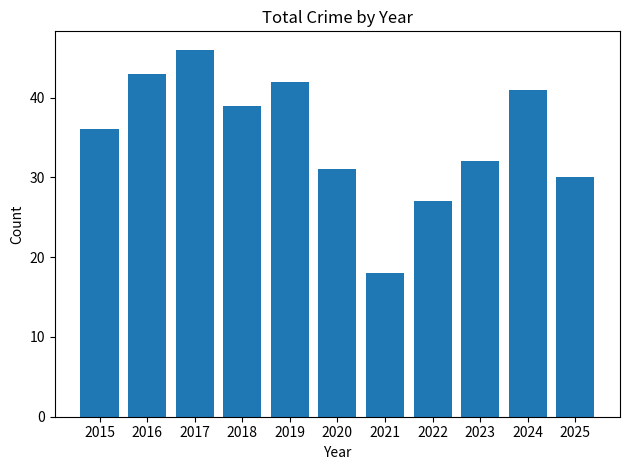

How many distinct data groups are displayed?

1